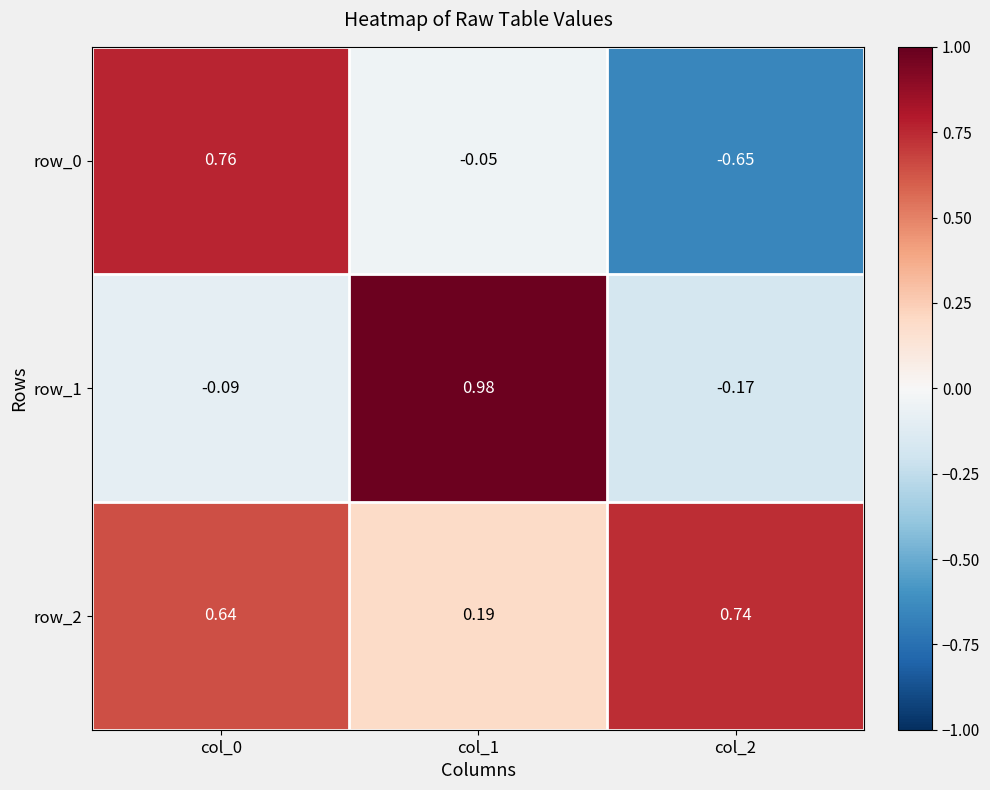

Rank the series by their maximum value, from highest to lowest.

row_1, row_0, row_2